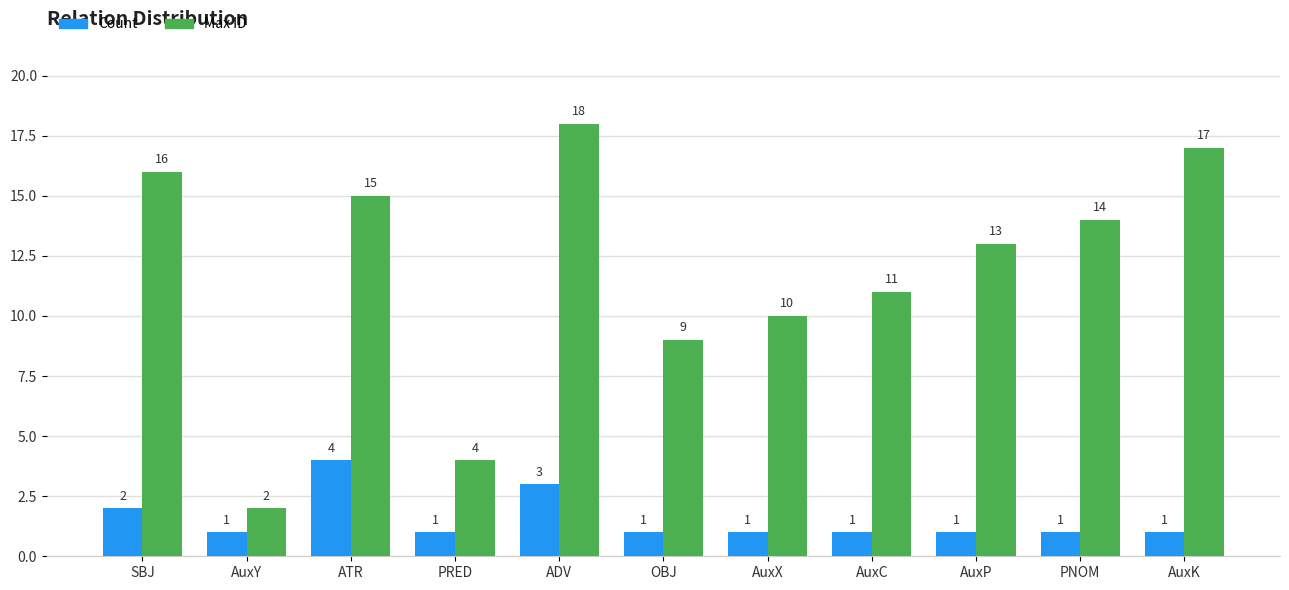

What is the difference between the highest and lowest values at OBJ?

8